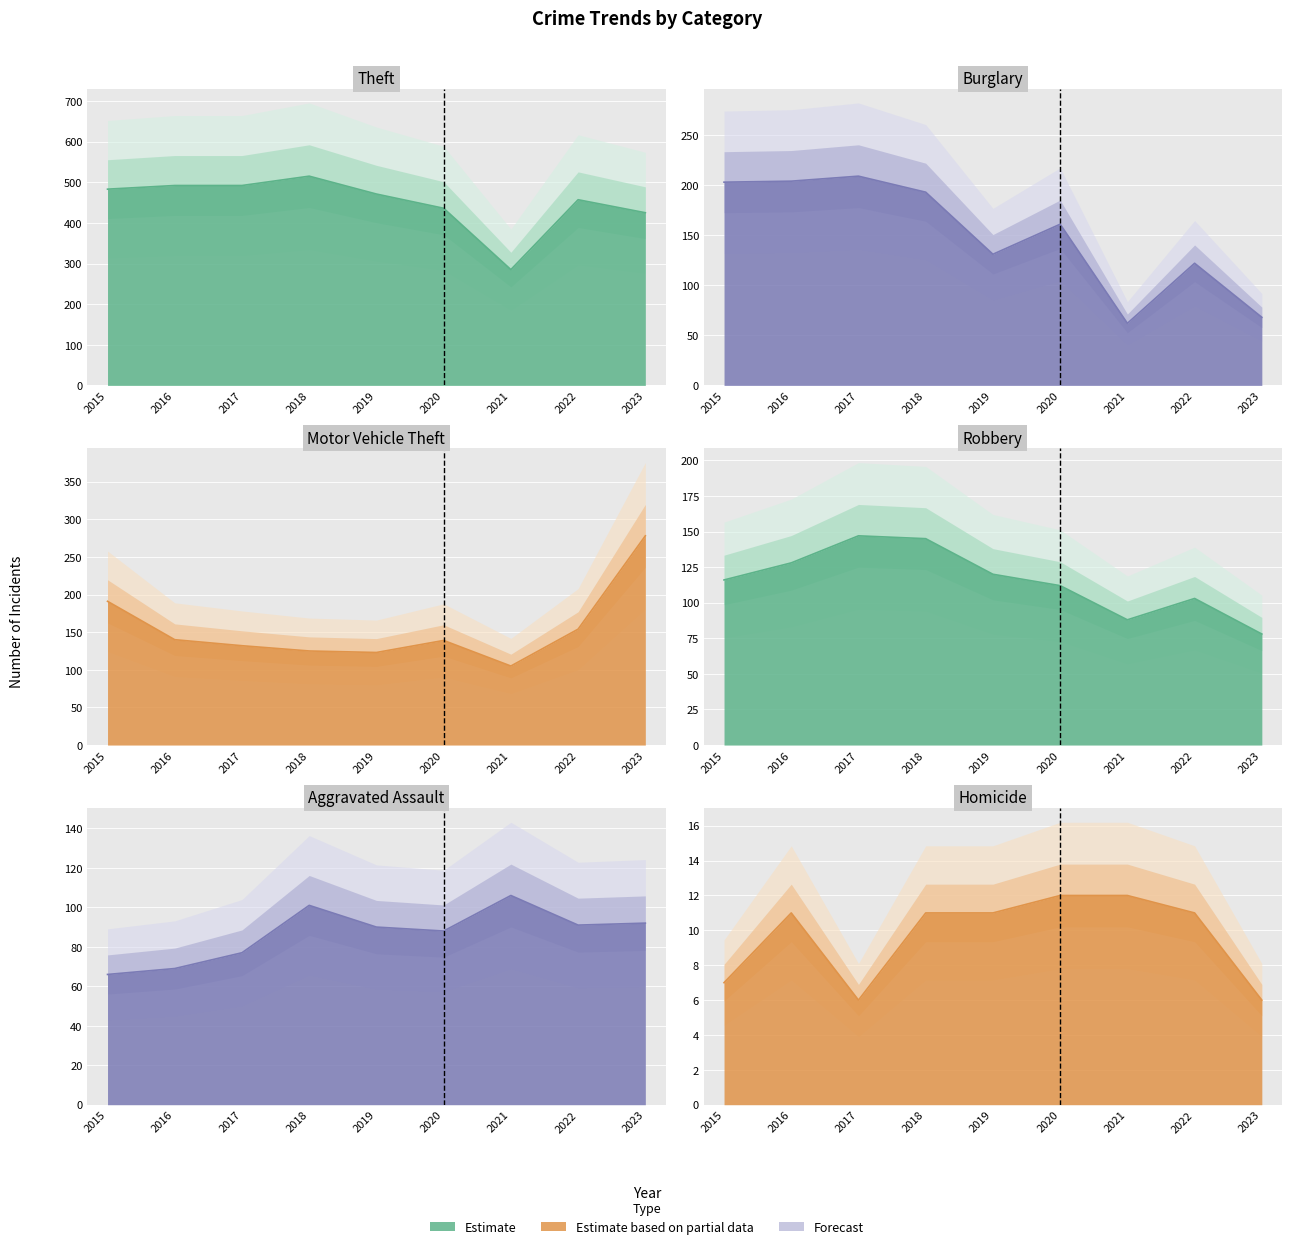

Reading left to right, what are all the values shown in this chart?

Aggravated Assault: 66	69	77	101	90	88	106	91	92
Burglary: 203	204	209	193	131	161	62	122	68
Motor Vehicle Theft: 191	140	132	125	123	139	105	154	278
Robbery: 116	128	147	145	120	112	88	103	78
Theft: 483	492	492	515	471	436	285	457	425
Homicide: 7	11	6	11	11	12	12	11	6